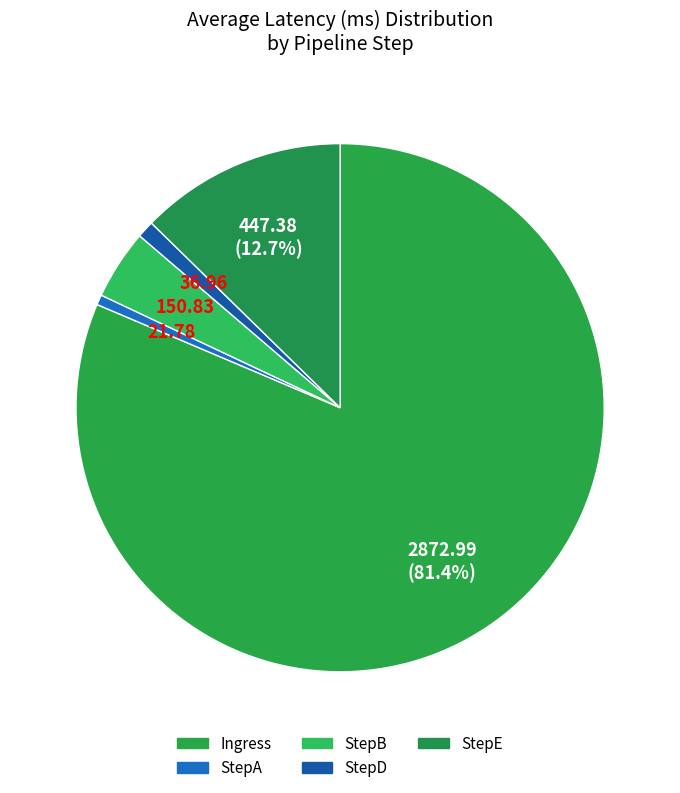

Is there any slice that represents more than half of the pie?

Yes